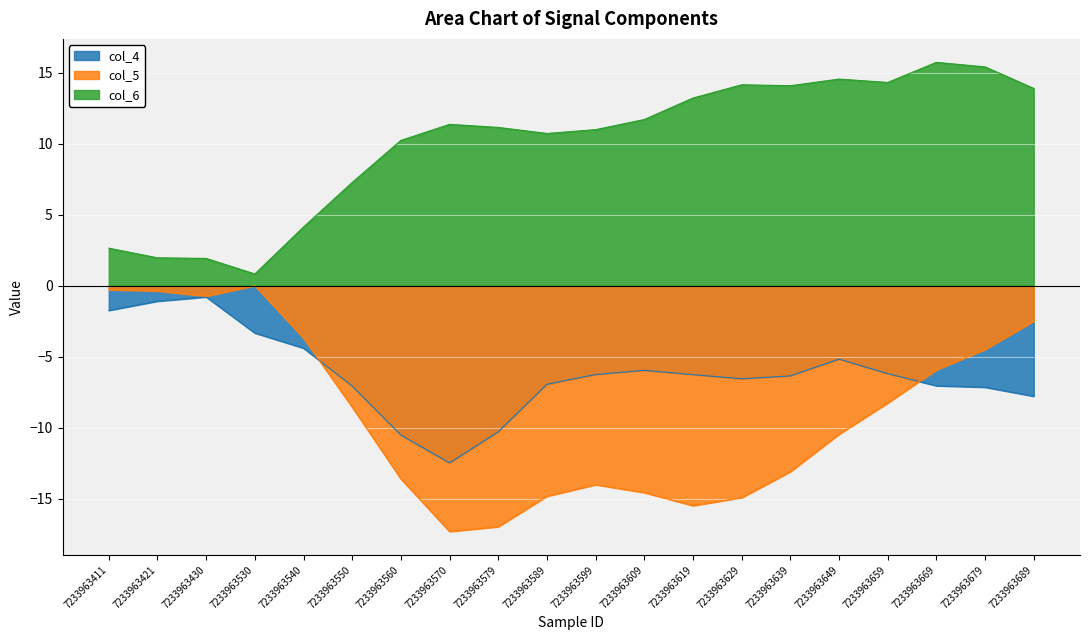

True or false: col_4 and col_6 intersect in this chart.

False